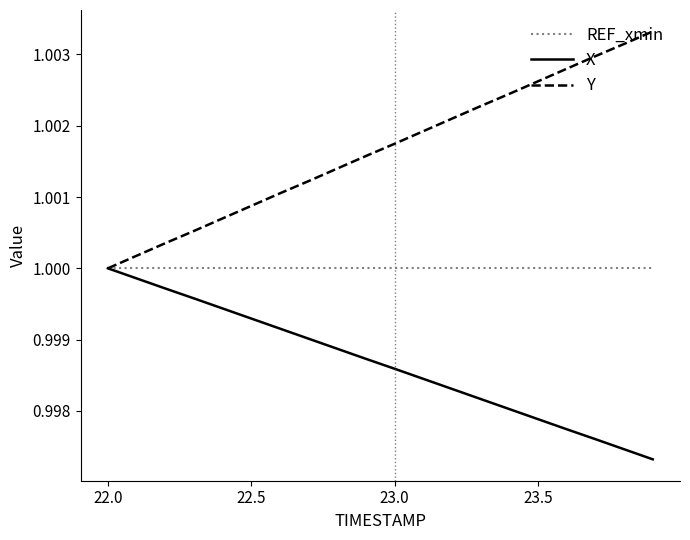

Which series has the widest spread of values?

Y